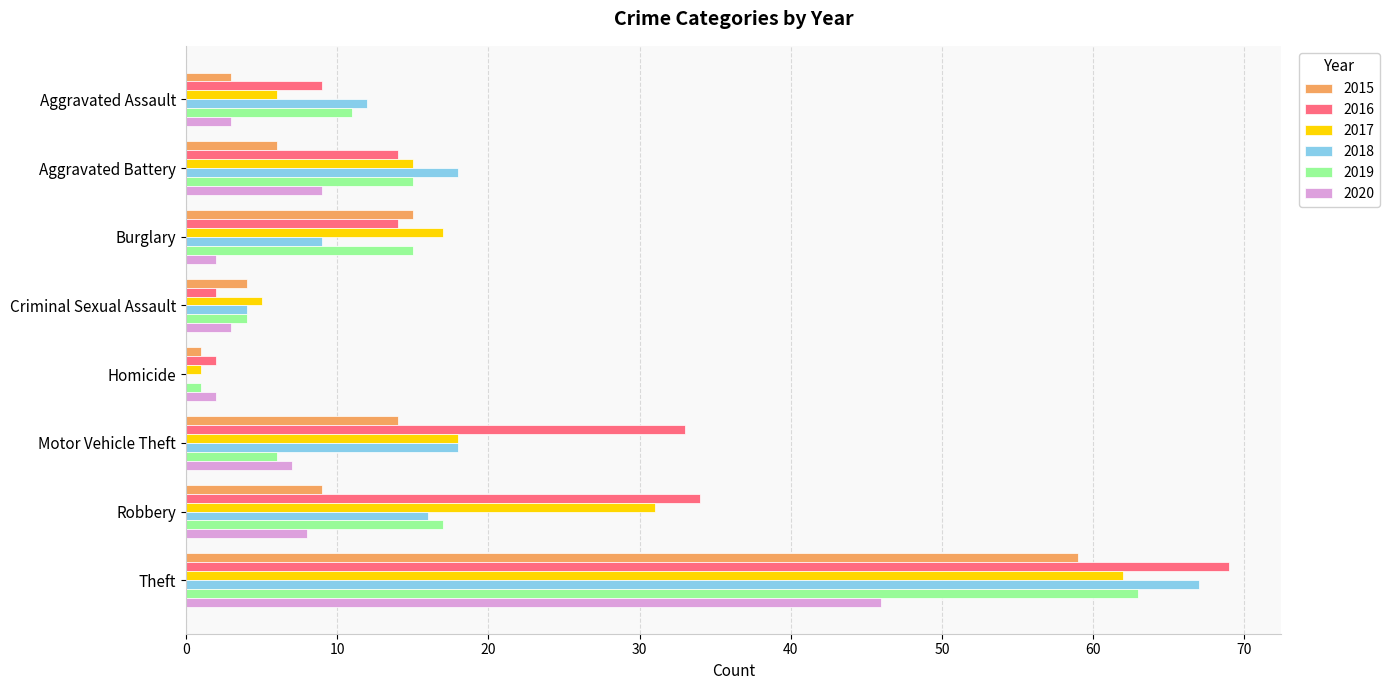

Between Aggravated Assault and Burglary, which series saw the biggest shift?

2015